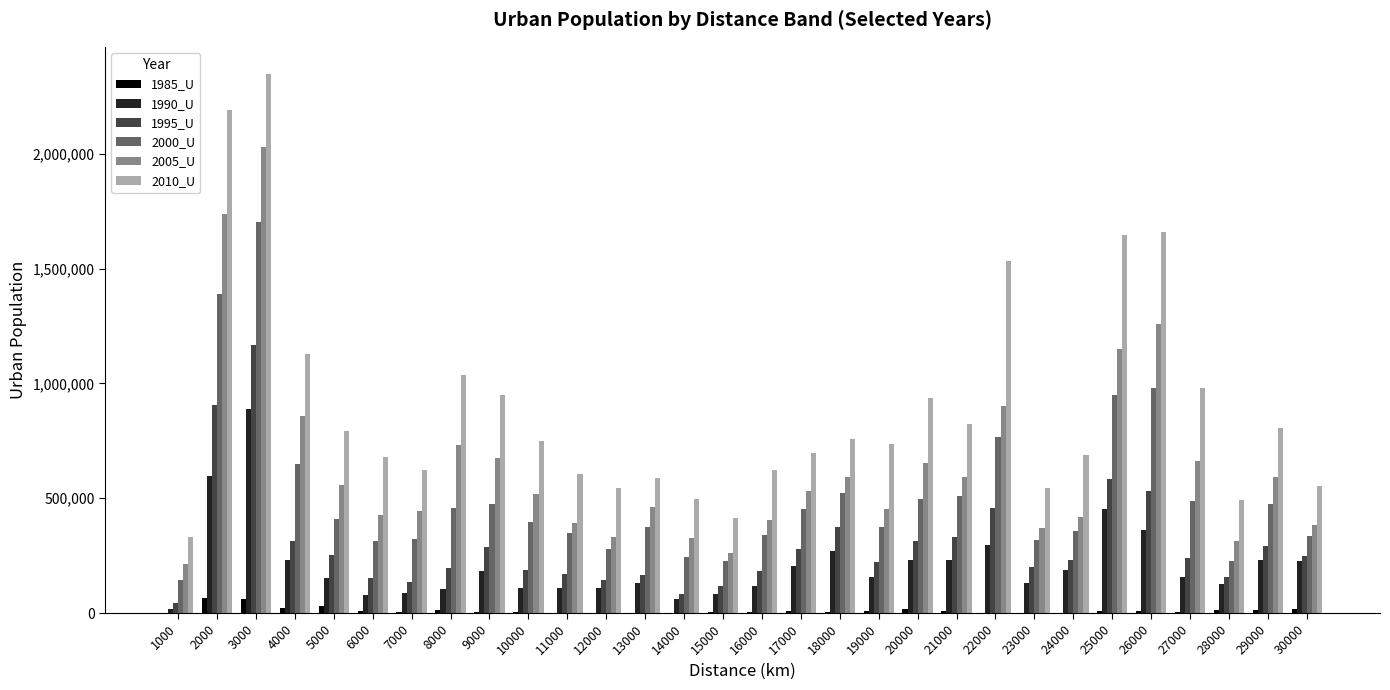

Count the number of data series in this chart.

6